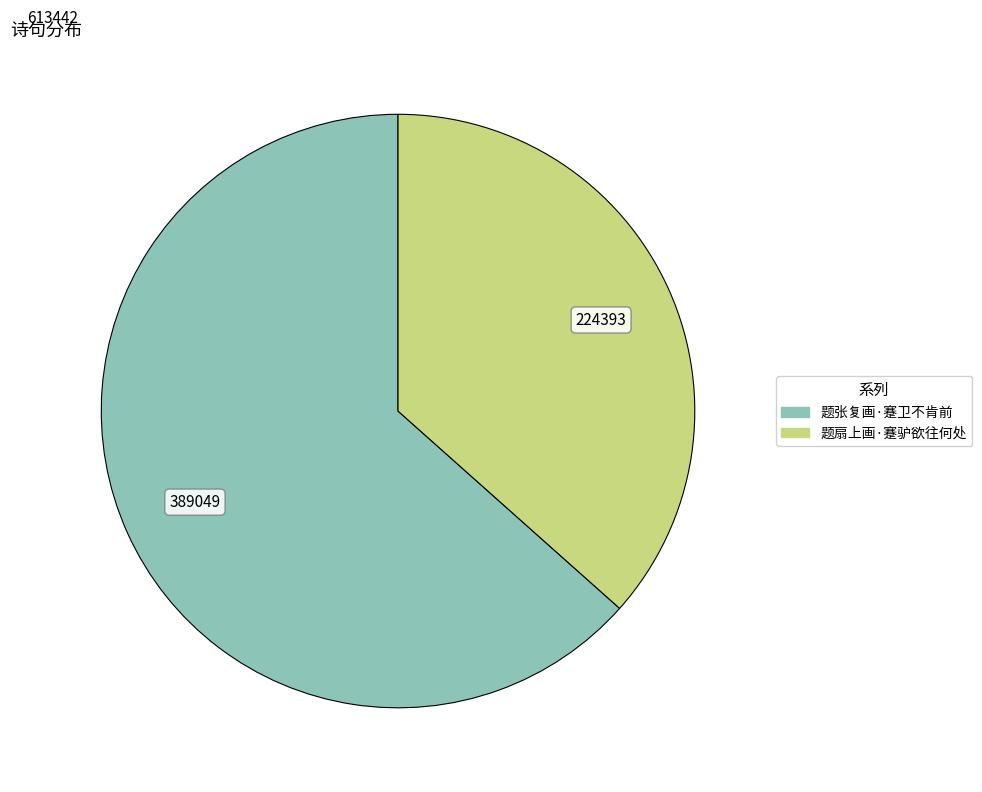

Which category has the biggest portion of the pie?

题张复画·蹇卫不肯前